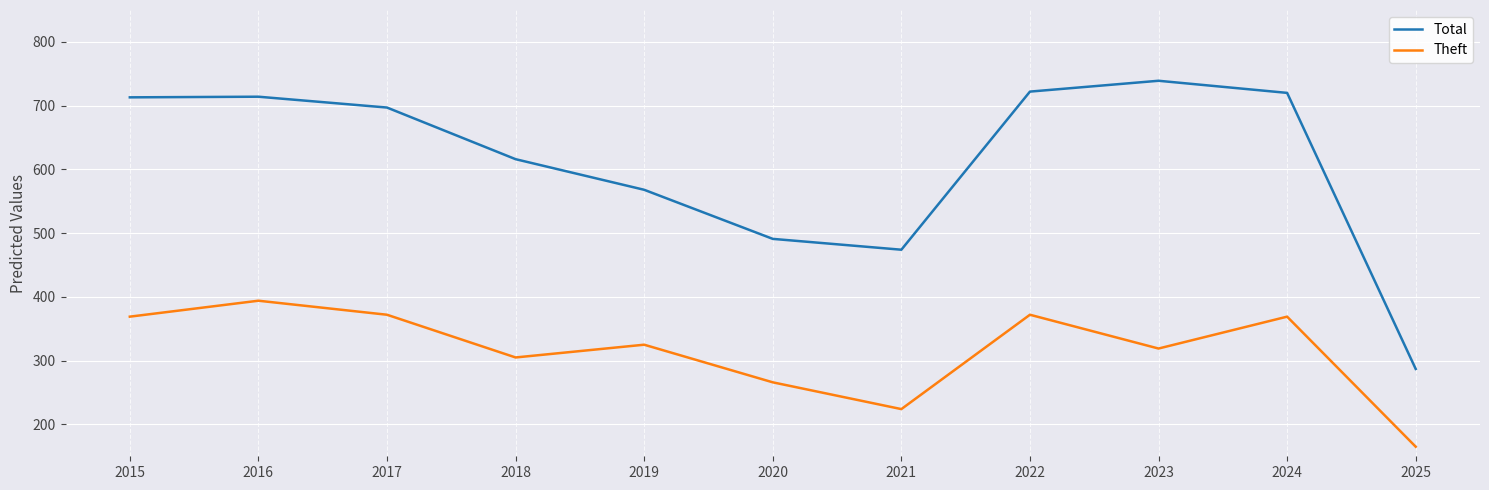

At how many categories does at least one series exceed 438?

10